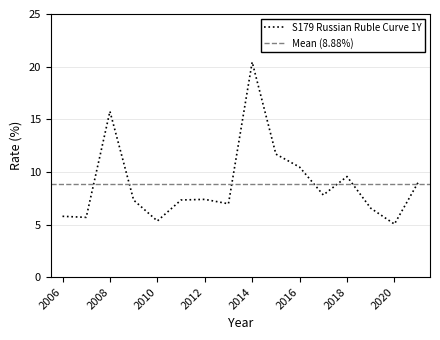

What is the ratio of the value at 2018 to the value at 2006?

1.7